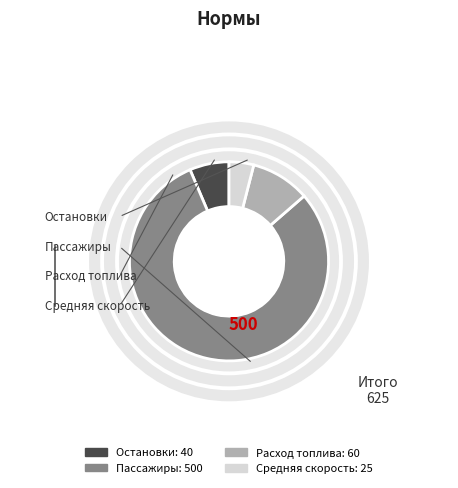

Is there a majority slice in this chart?

Yes